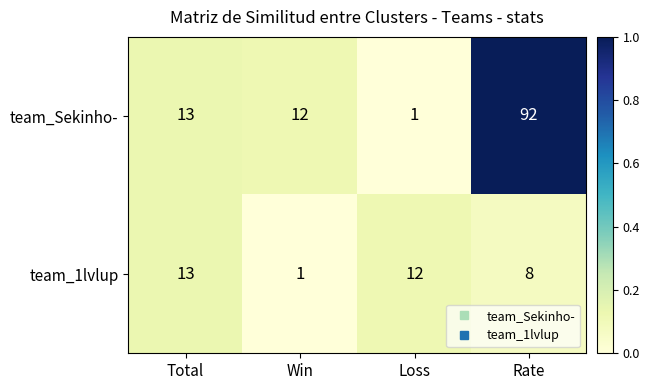

Rank the series by their maximum value, from highest to lowest.

team_Sekinho-, team_1lvlup